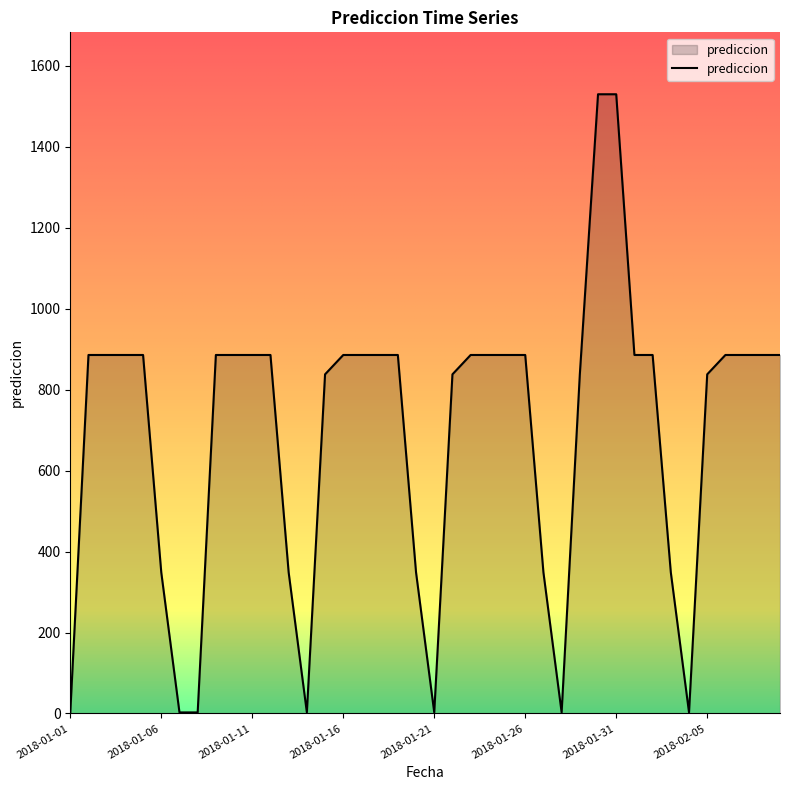

Count the number of categories in the chart.

40